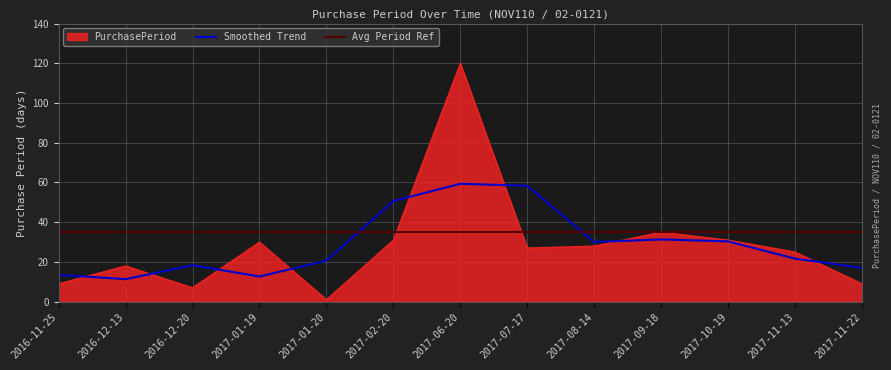

Rank the categories by value from lowest to highest.

2017-01-20, 2016-12-20, 2016-11-25, 2017-11-22, 2016-12-13, 2017-11-13, 2017-07-17, 2017-08-14, 2017-01-19, 2017-02-20, 2017-10-19, 2017-09-18, 2017-06-20